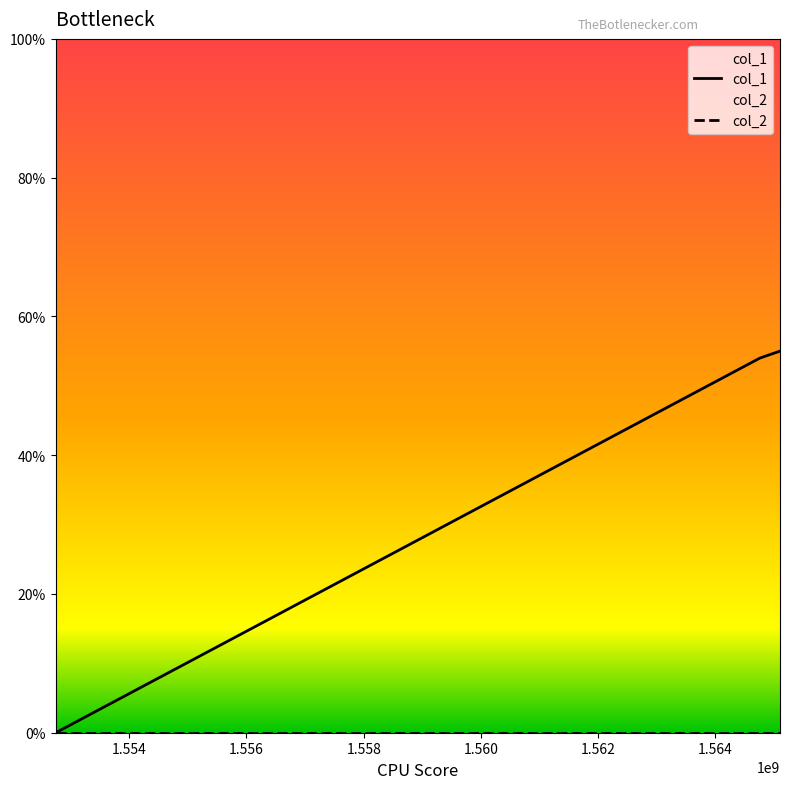

What is the maximum value shown in the chart?

55